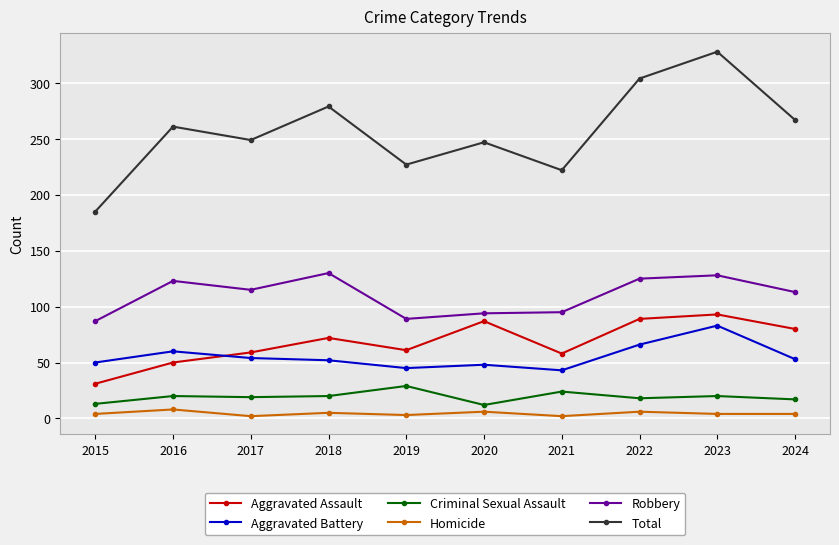

True or false: Criminal Sexual Assault and Aggravated Battery cross at least once.

False